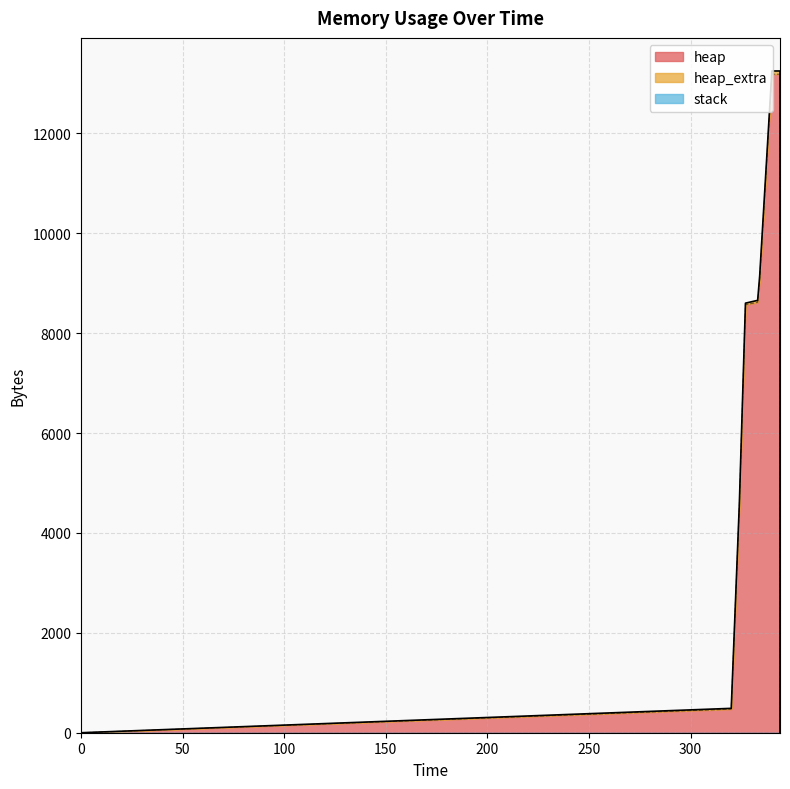

True or false: stack and heap_extra cross at least once.

False